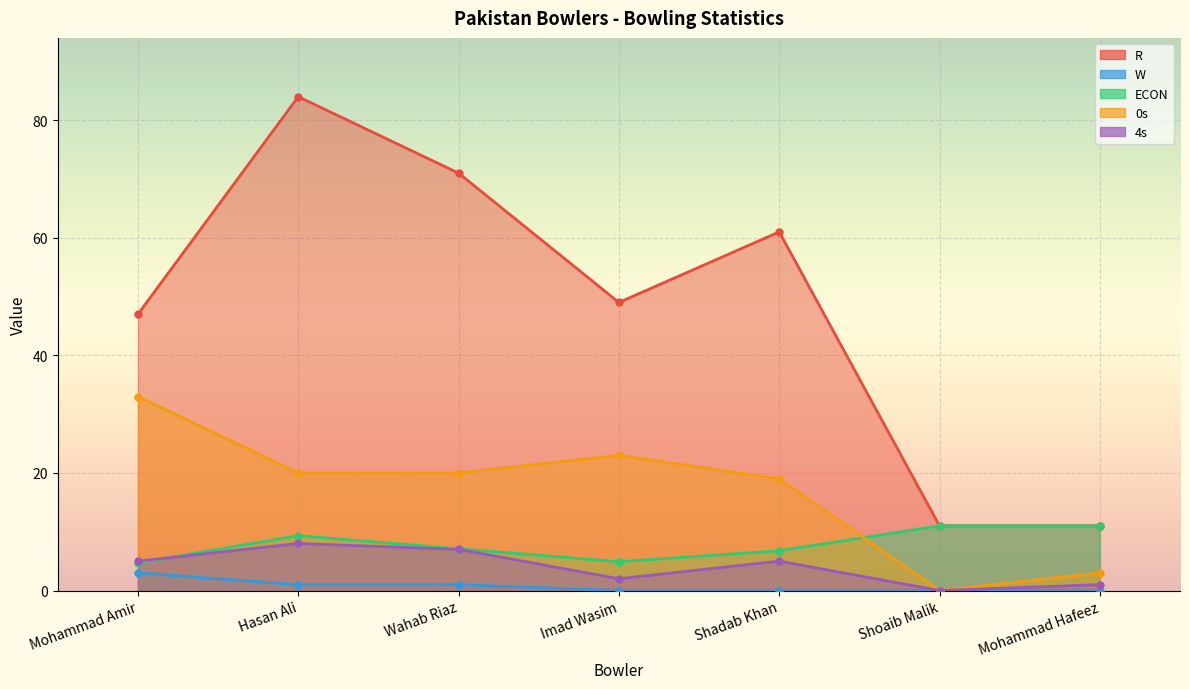

The W series shows 1.0 at Hasan Ali. True or false?

True